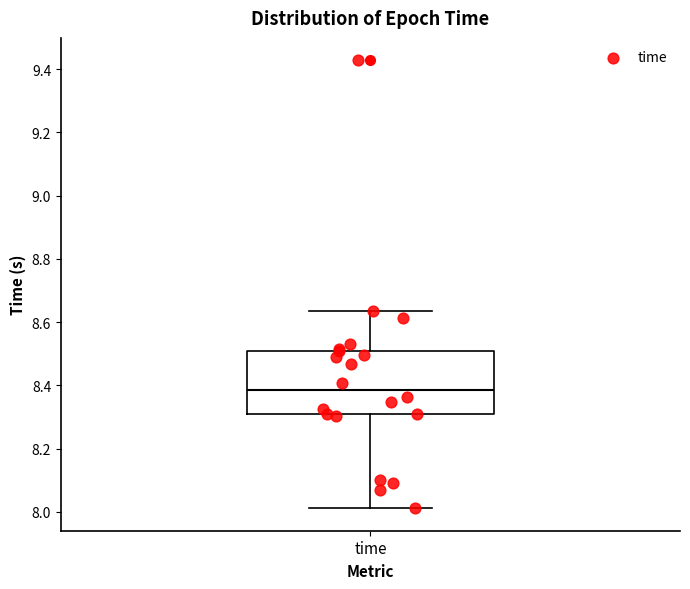

Transcribe this box plot: give where the median line is, the range the box spans, and where the two whiskers end, as read against the y-axis. The values are not printed on the chart, so give them approximately, as read against the axis.

median 8.38, box 8.30 to 8.50, whiskers 8.02 to 8.64